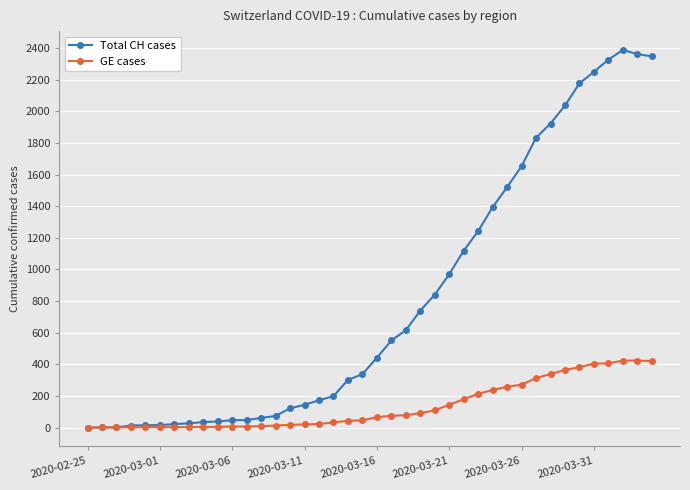

What is the maximum value for Total CH cases?

2388